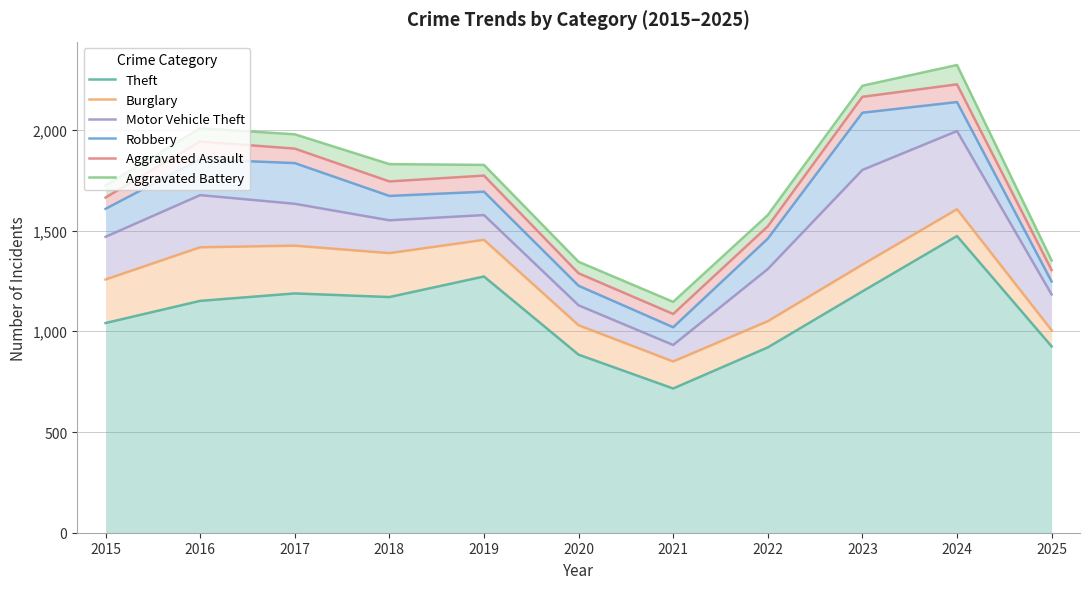

Reading left to right, transcribe all the data shown in this chart.

Theft: 1041	1151	1188	1170	1272	884	716	920	1198	1473	925
Burglary: 1257	1417	1425	1388	1454	1030	850	1050	1331	1606	1005
Motor Vehicle Theft: 1469	1676	1633	1551	1577	1129	932	1309	1801	1994	1183
Robbery: 1608	1854	1835	1672	1693	1226	1020	1460	2085	2138	1247
Aggravated Assault: 1664	1942	1907	1744	1773	1288	1086	1521	2164	2226	1304
Aggravated Battery: 1724	2008	1978	1830	1826	1345	1146	1577	2219	2322	1352